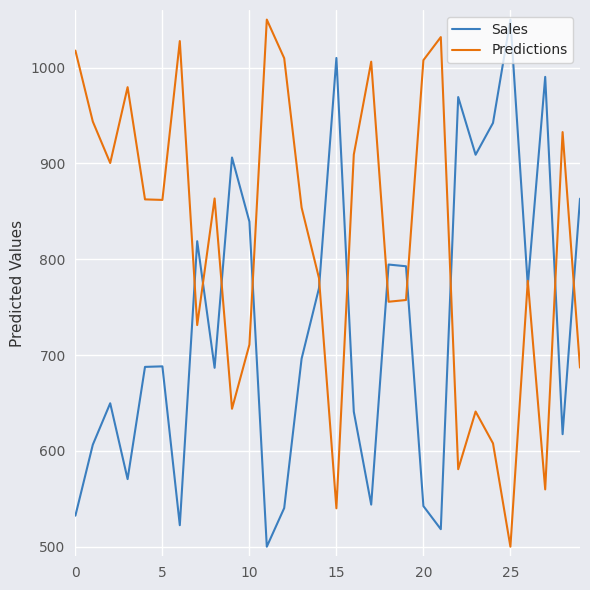

Which series has the largest total across all categories?

Predictions